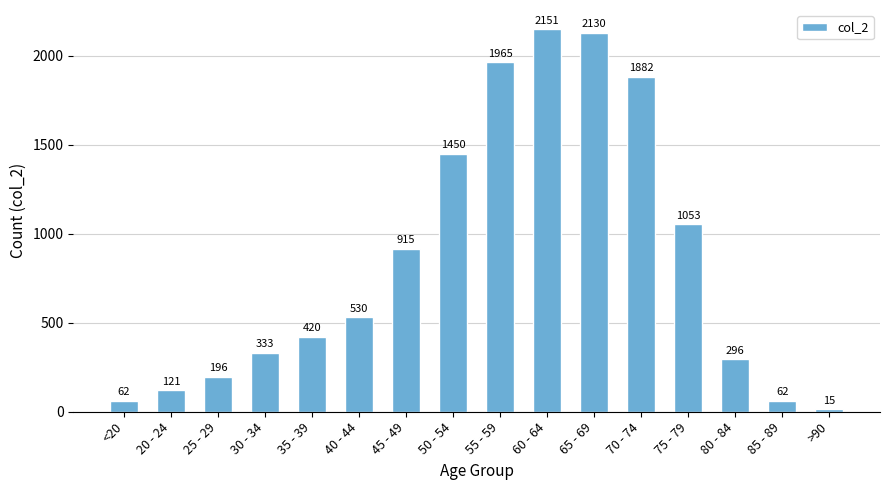

What is the ratio of the value at 65 - 69 to the value at 50 - 54?

1.5